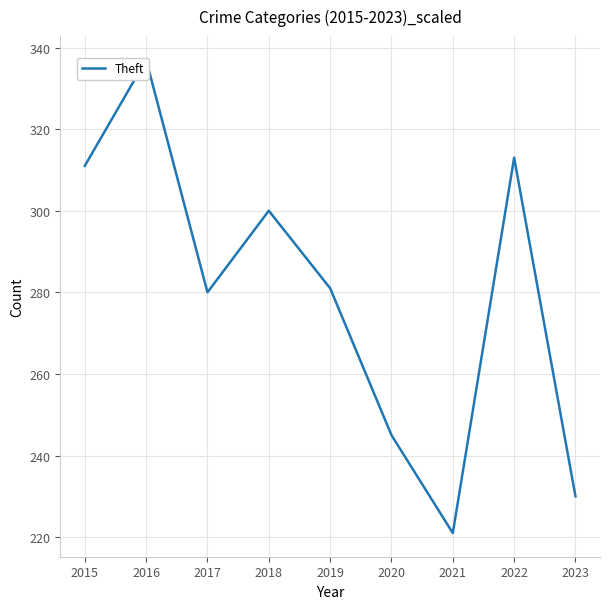

Reading right to left, transcribe all the data shown in this chart.

2023=230	2022=313	2021=221	2020=245	2019=281	2018=300	2017=280	2016=337	2015=311